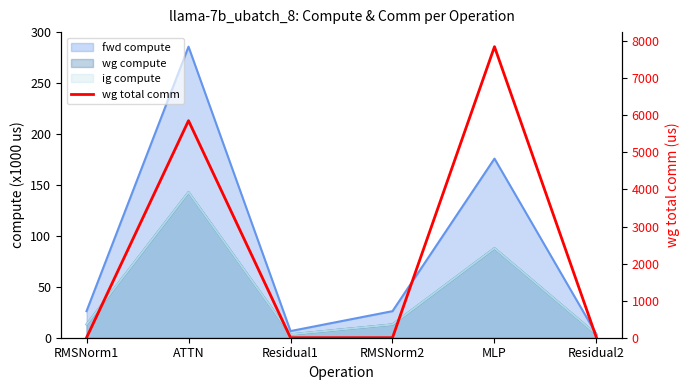

Reading right to left, what are all the values shown in this chart?

0.0	7851.5	0.0	0.0	5855.3	0.0